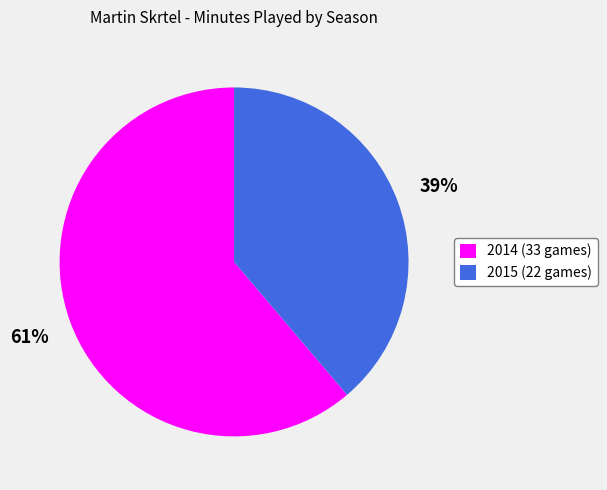

Is there a majority slice in this chart?

Yes